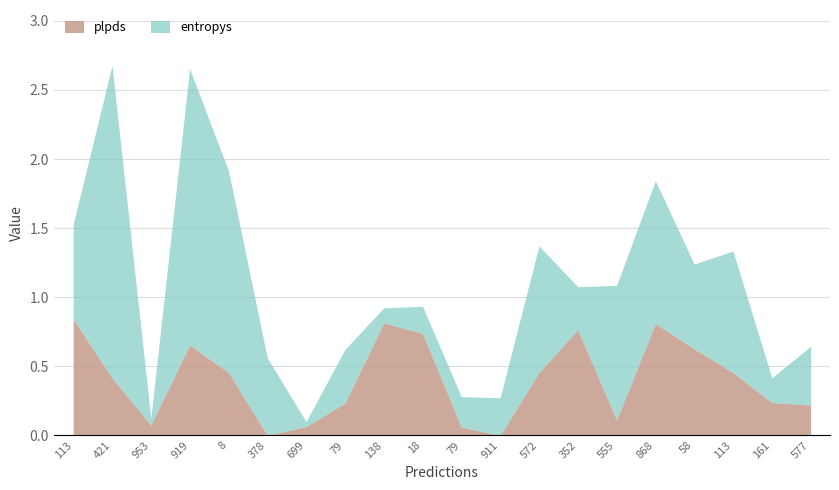

Reading left to right, transcribe all the data shown in this chart.

entropys: 113=0.7	421=2.3	953=0.0	919=2.0	8=1.5	378=0.6	699=0.0	79=0.4	138=0.1	18=0.2	79=0.2	911=0.3	572=0.9	352=0.3	555=1.0	868=1.0	58=0.6	113=0.9	161=0.2	577=0.4
plpds: 113=0.8	421=0.4	953=0.1	919=0.7	8=0.5	378=-0.0	699=0.1	79=0.2	138=0.8	18=0.7	79=0.1	911=-0.0	572=0.5	352=0.8	555=0.1	868=0.8	58=0.6	113=0.5	161=0.2	577=0.2